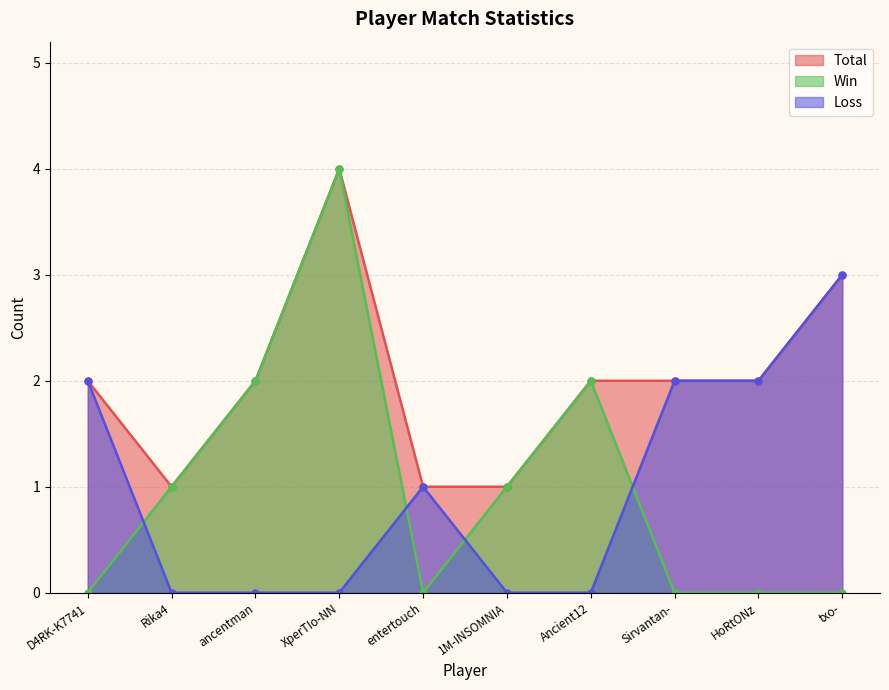

Rank the categories by Loss value from lowest to highest.

Rika4, ancentman, XperTIo-NN, 1M-INSOMNIA, Ancient12, entertouch, D4RK-K7741, Sirvantan-, HoRtONz, txo-